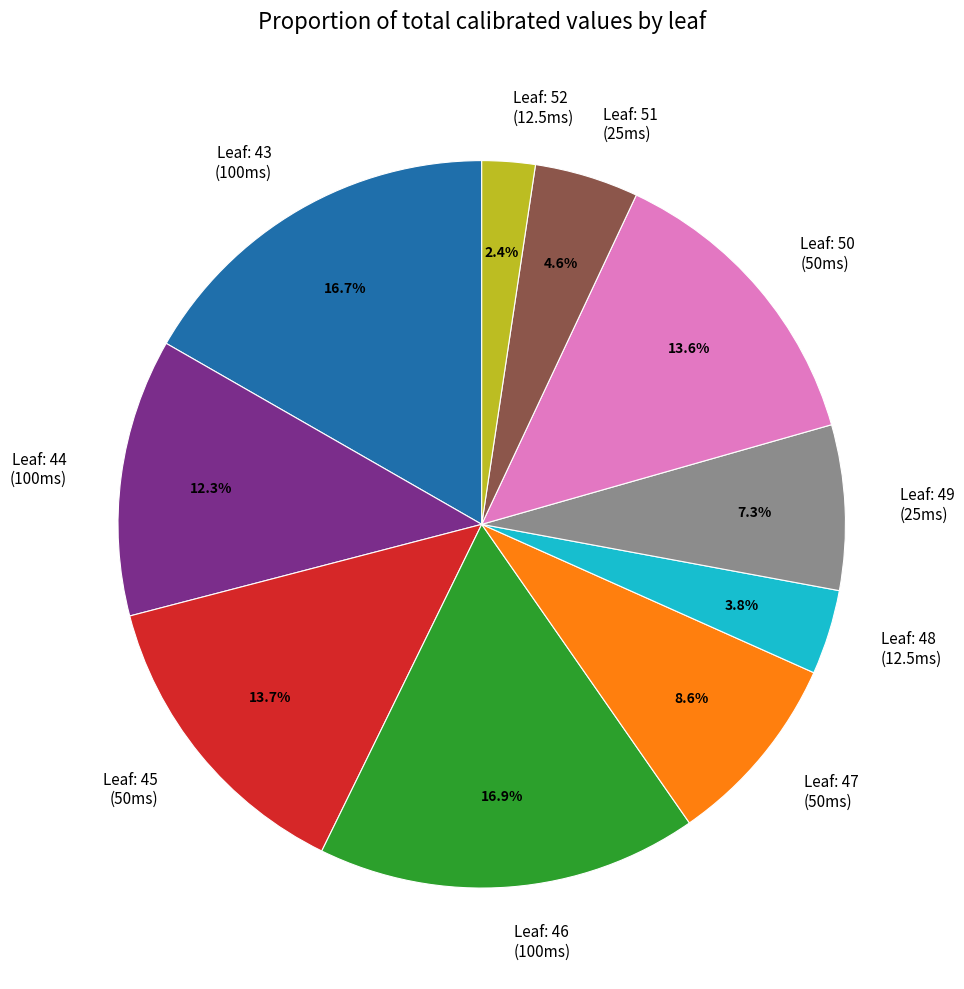

How many slices are in this pie chart?

10